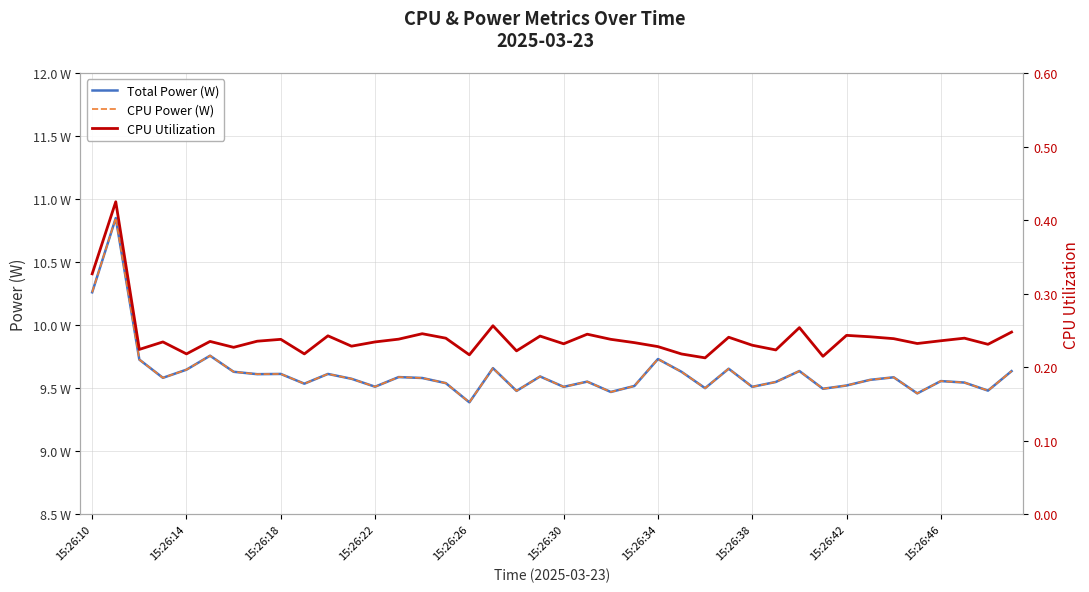

Is it true that CPU Utilization equals 0.1 at 27?

False